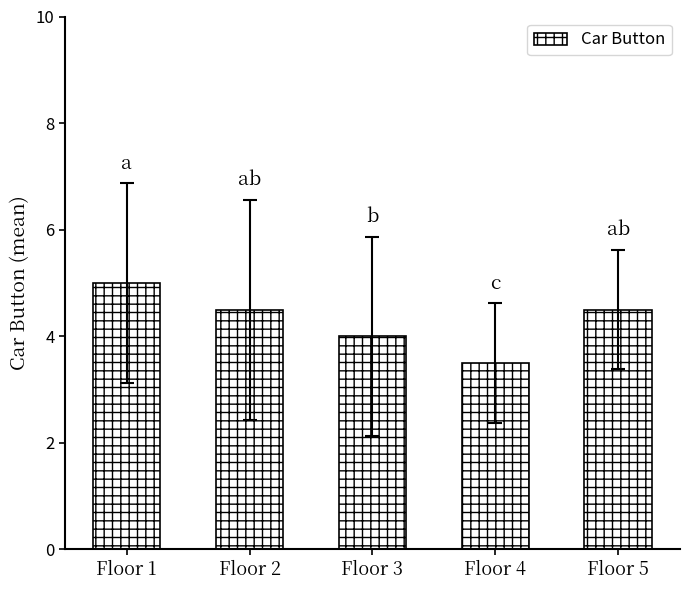

Reading left to right, list all the values displayed in this chart.

5.0	4.5	4.0	3.5	4.5